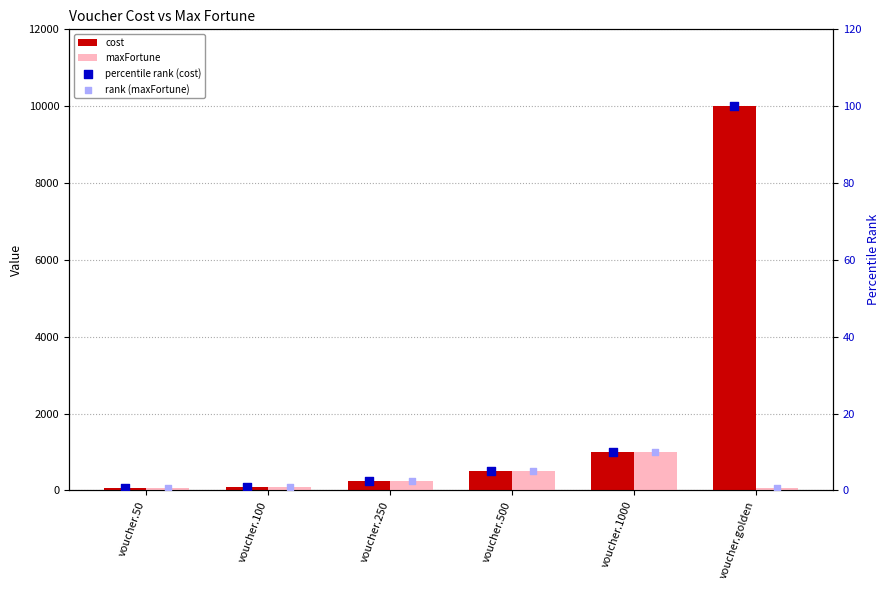

Which series has the widest spread of Y values?

cost